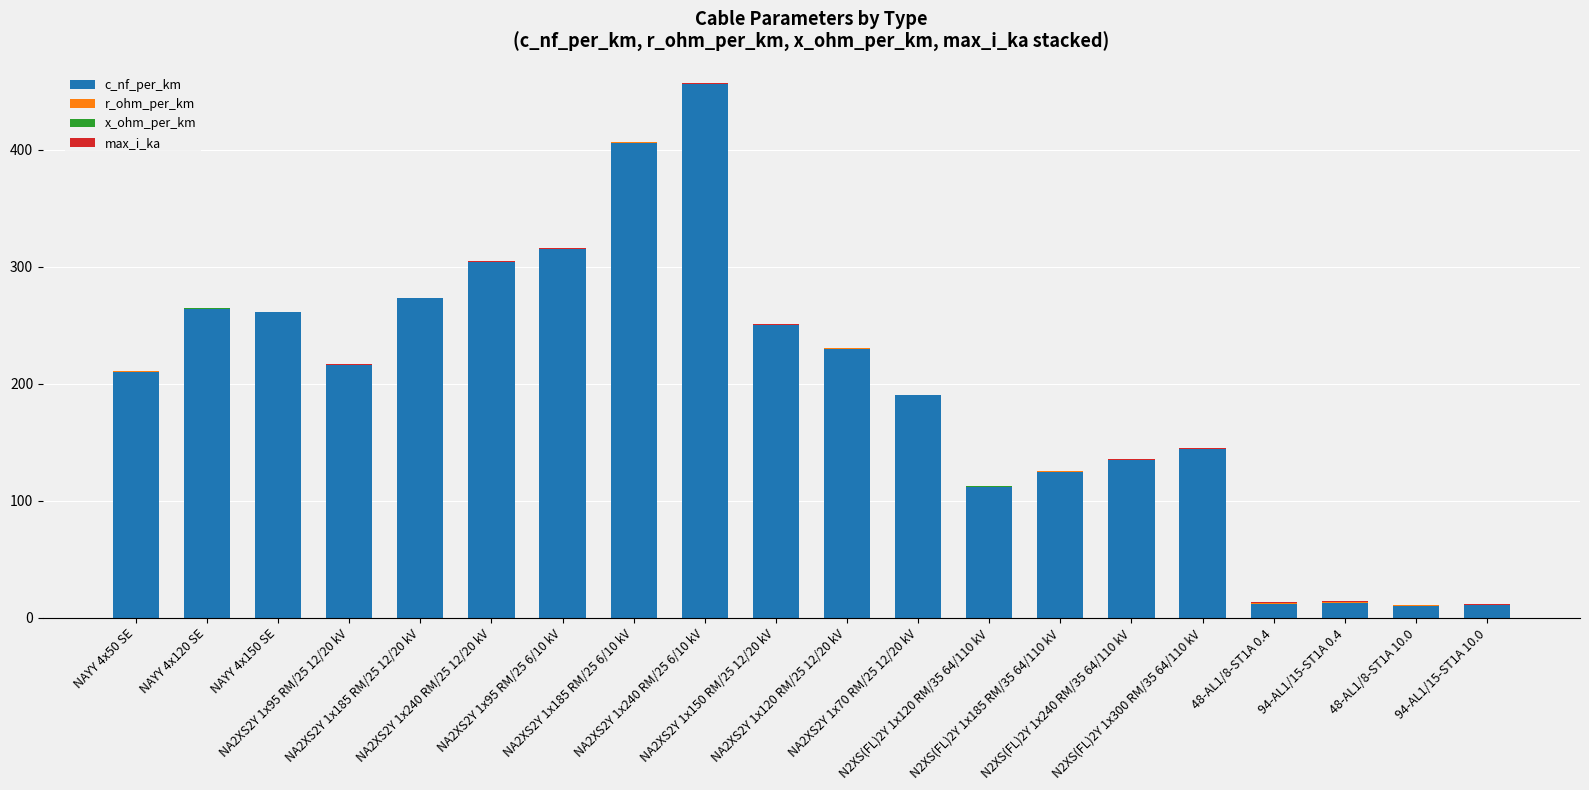

What is the maximum value for c_nf_per_km?

456.0